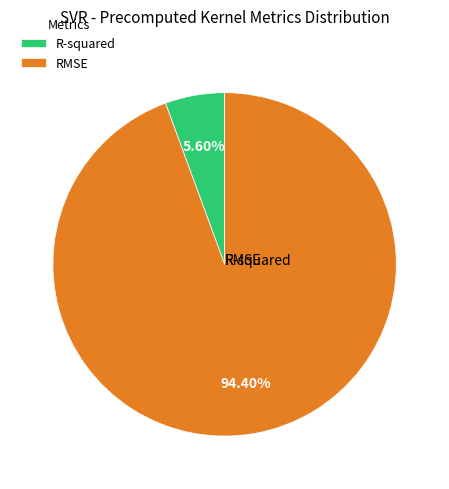

What percentage is the RMSE slice, to the nearest percent?

94%